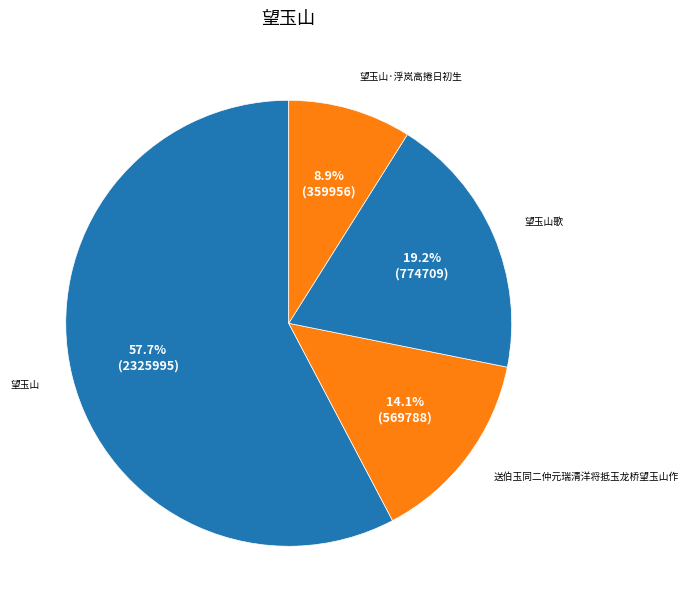

Is there a majority slice in this chart?

Yes